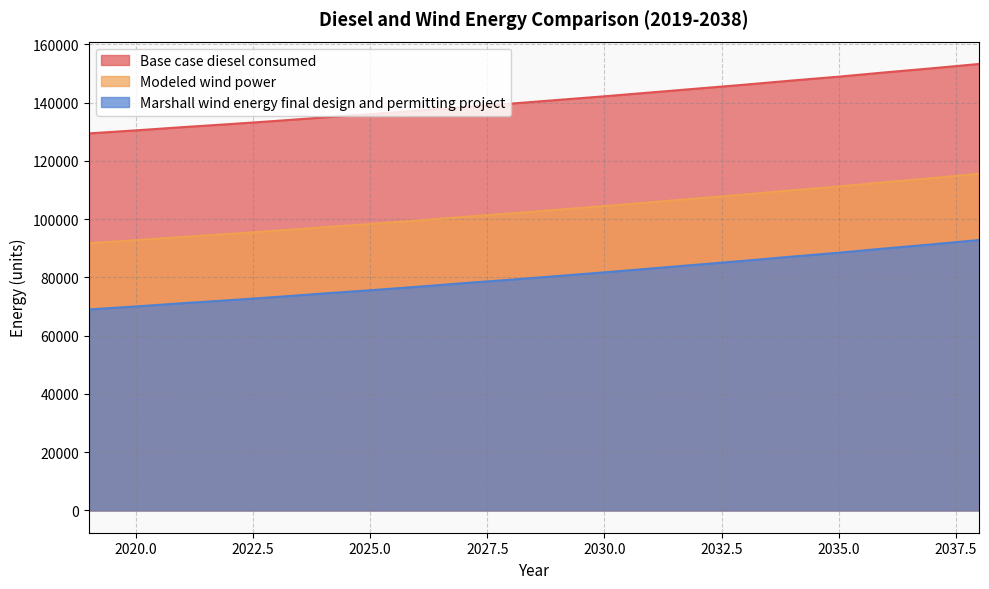

Reading left to right, what are all the values shown in this chart?

Base case diesel consumed: 2019=68988.4	2020=70025.2	2021=71135.9	2022=72172.6	2023=73283.4	2024=74468.2	2025=75578.9	2026=76763.7	2027=78022.6	2028=79207.4	2029=80466.2	2030=81725.1	2031=83058.0	2032=84390.9	2033=85723.8	2034=87130.8	2035=88463.7	2036=89944.7	2037=91351.6	2038=92832.6
Modeled wind power: 2019=129439.8	2020=130476.6	2021=131587.3	2022=132624.0	2023=133734.8	2024=134919.6	2025=136030.3	2026=137215.1	2027=138474.0	2028=139658.8	2029=140917.6	2030=142176.5	2031=143509.4	2032=144842.3	2033=146175.2	2034=147582.2	2035=148915.1	2036=150396.1	2037=151803.0	2038=153284.0
Marshall wind energy final design and permitting project: 2019=91745.4	2020=92782.1	2021=93892.9	2022=94929.6	2023=96040.3	2024=97225.1	2025=98335.9	2026=99520.7	2027=100779.6	2028=101964.4	2029=103223.2	2030=104482.1	2031=105815.0	2032=107147.9	2033=108480.8	2034=109887.7	2035=111220.6	2036=112701.6	2037=114108.6	2038=115589.6